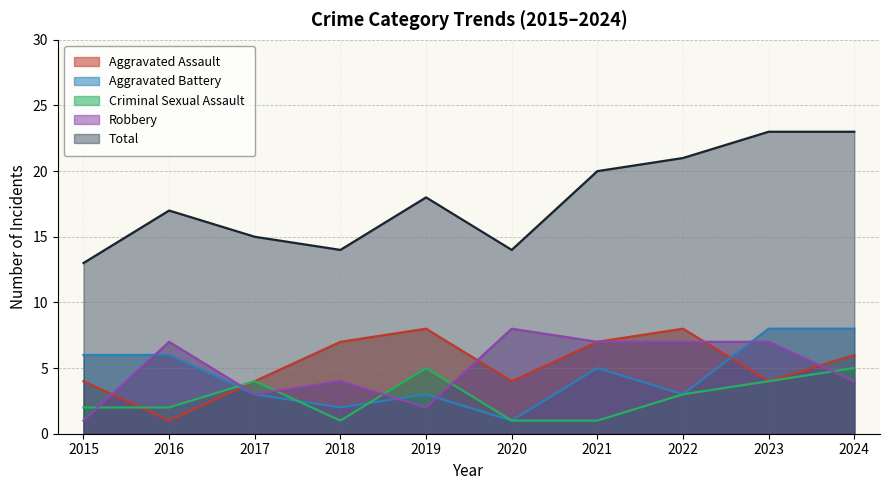

Reading left to right, transcribe all the data shown in this chart.

Aggravated Assault: 2015=4	2016=1	2017=4	2018=7	2019=8	2020=4	2021=7	2022=8	2023=4	2024=6
Aggravated Battery: 2015=6	2016=6	2017=3	2018=2	2019=3	2020=1	2021=5	2022=3	2023=8	2024=8
Criminal Sexual Assault: 2015=2	2016=2	2017=4	2018=1	2019=5	2020=1	2021=1	2022=3	2023=4	2024=5
Robbery: 2015=1	2016=7	2017=3	2018=4	2019=2	2020=8	2021=7	2022=7	2023=7	2024=4
Total: 2015=13	2016=17	2017=15	2018=14	2019=18	2020=14	2021=20	2022=21	2023=23	2024=23